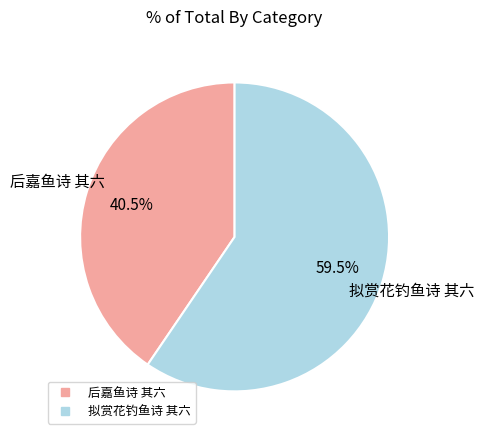

Which slice is the largest?

拟赏花钓鱼诗 其六